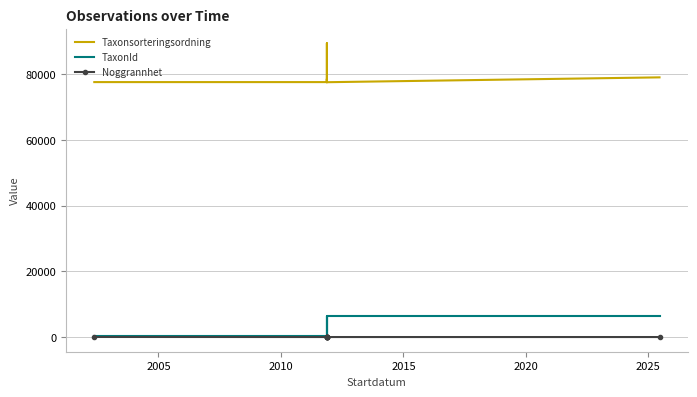

How many categories are shown in the chart?

10